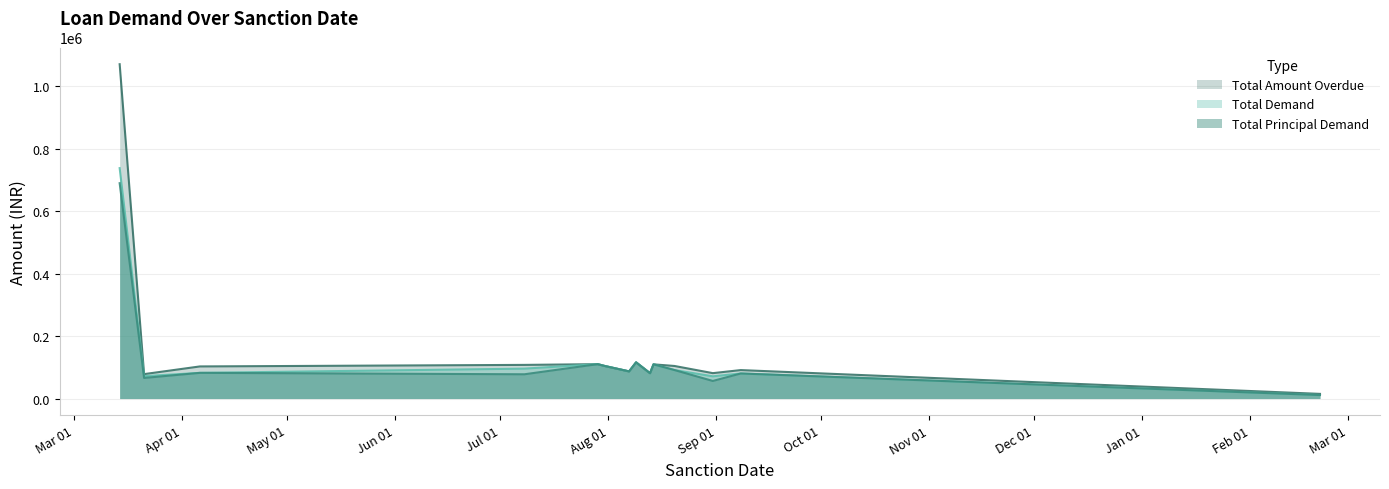

At which label does Total Amount Overdue first exceed 107847?

2024-03-14